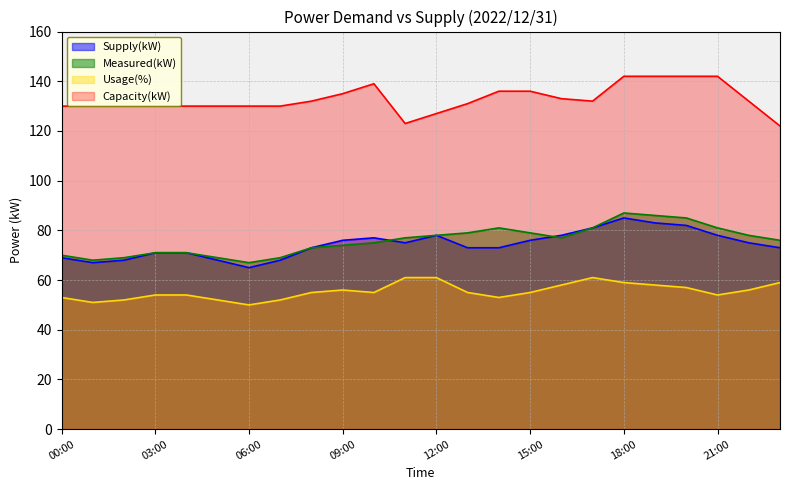

Does the chart have visible grid lines?

Yes